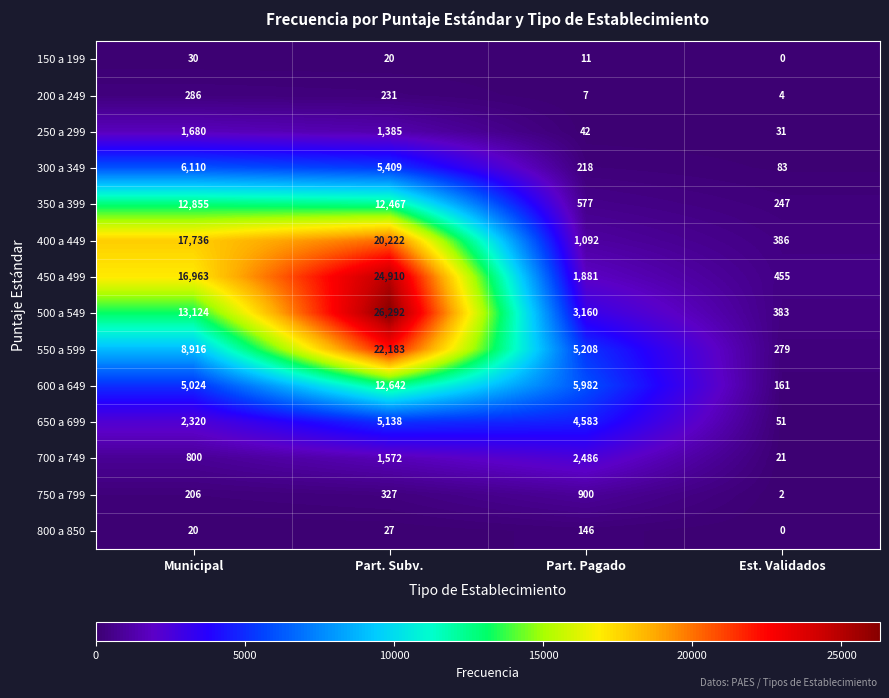

What is the greatest value displayed?

26292